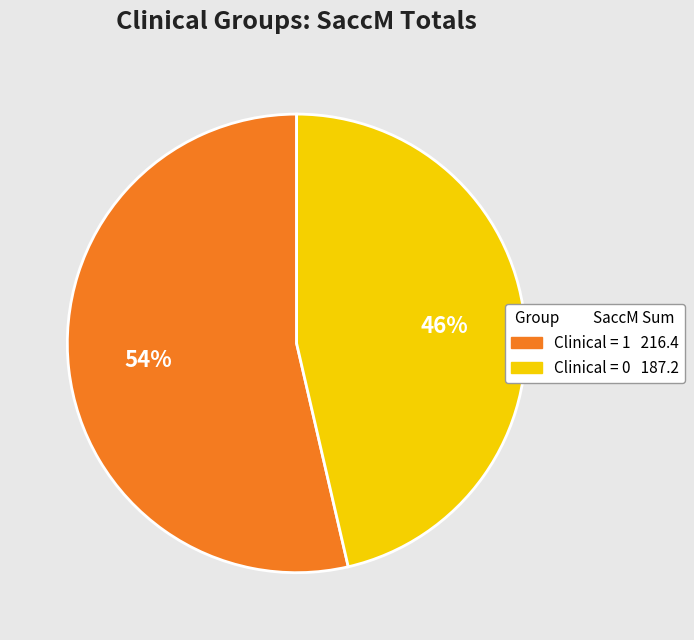

To the nearest percent, what is the average slice percentage?

50%